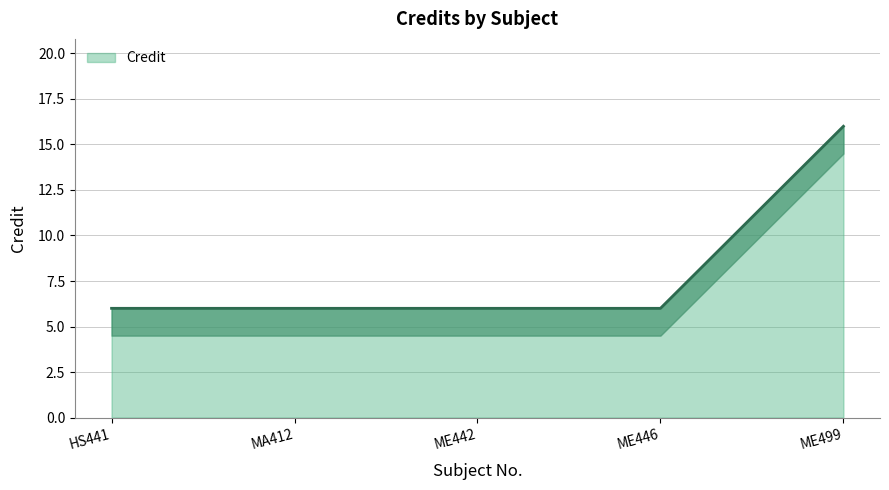

Which category has the lowest value across all series?

HS441